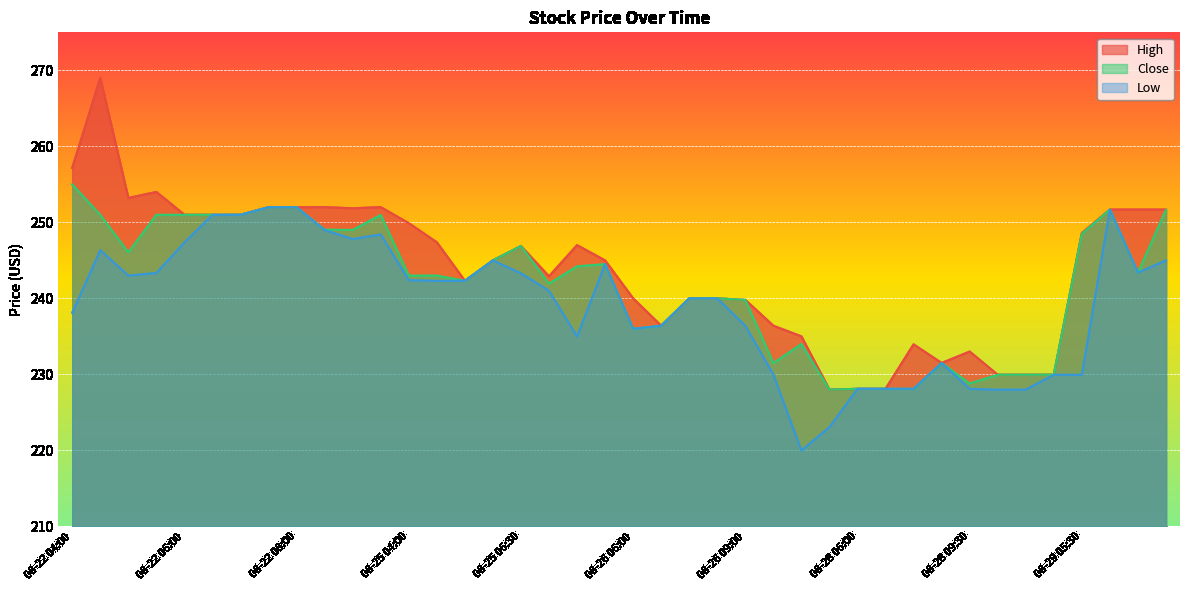

What is the label of the 17th point from the left?

08-25 06:30